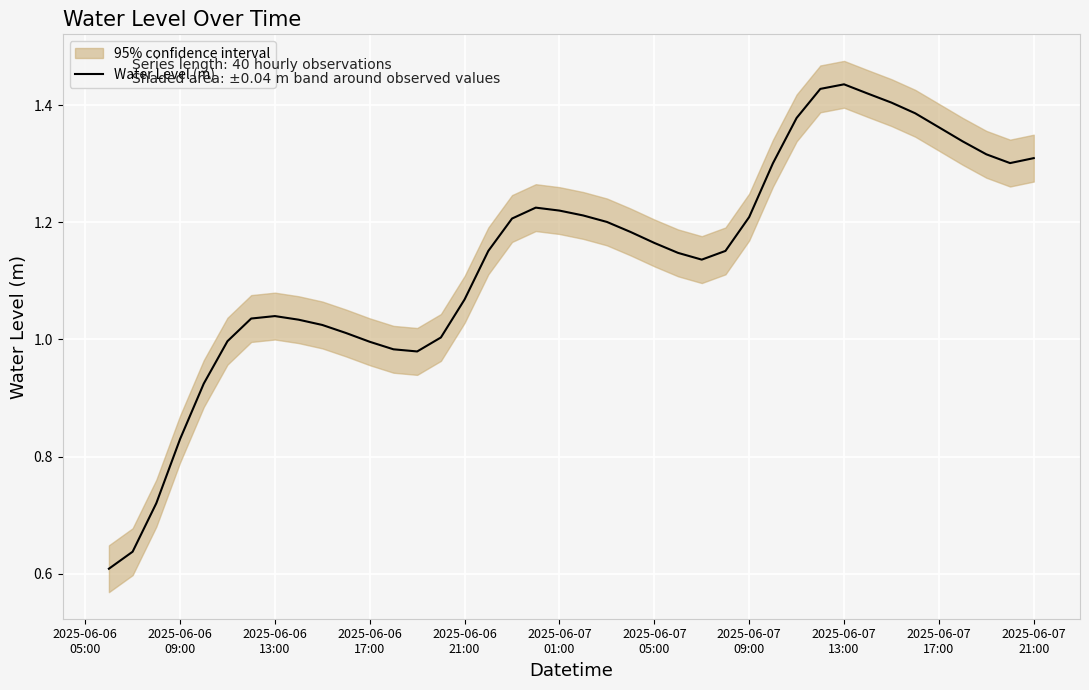

How many lines are shown in the chart?

1